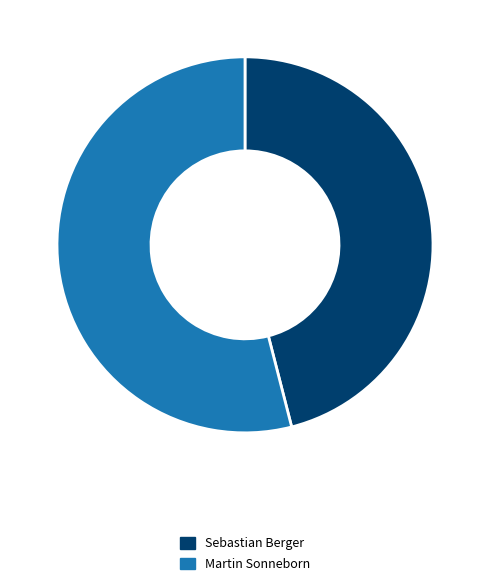

What is the largest slice in the pie chart?

Martin Sonneborn